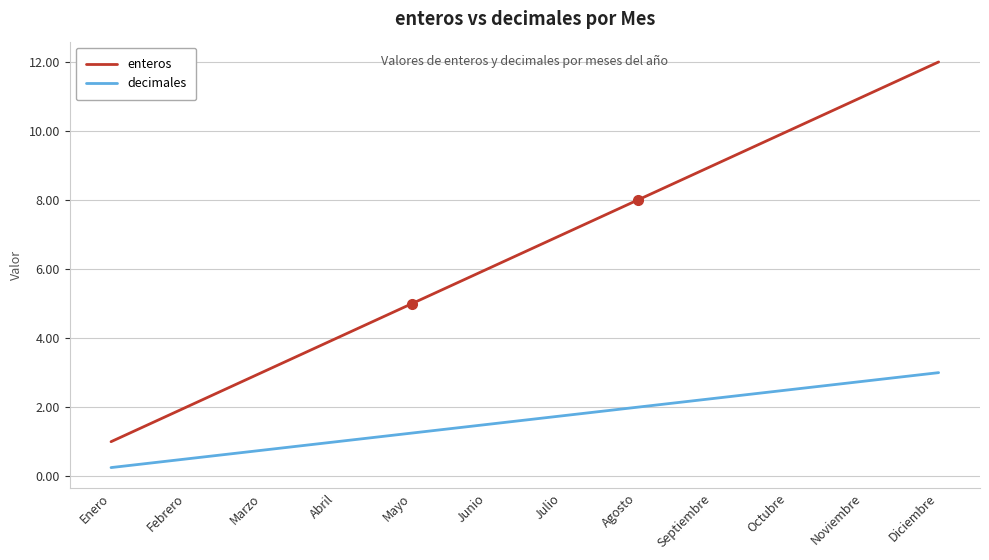

At Julio, list the series in order from largest to smallest.

enteros, decimales